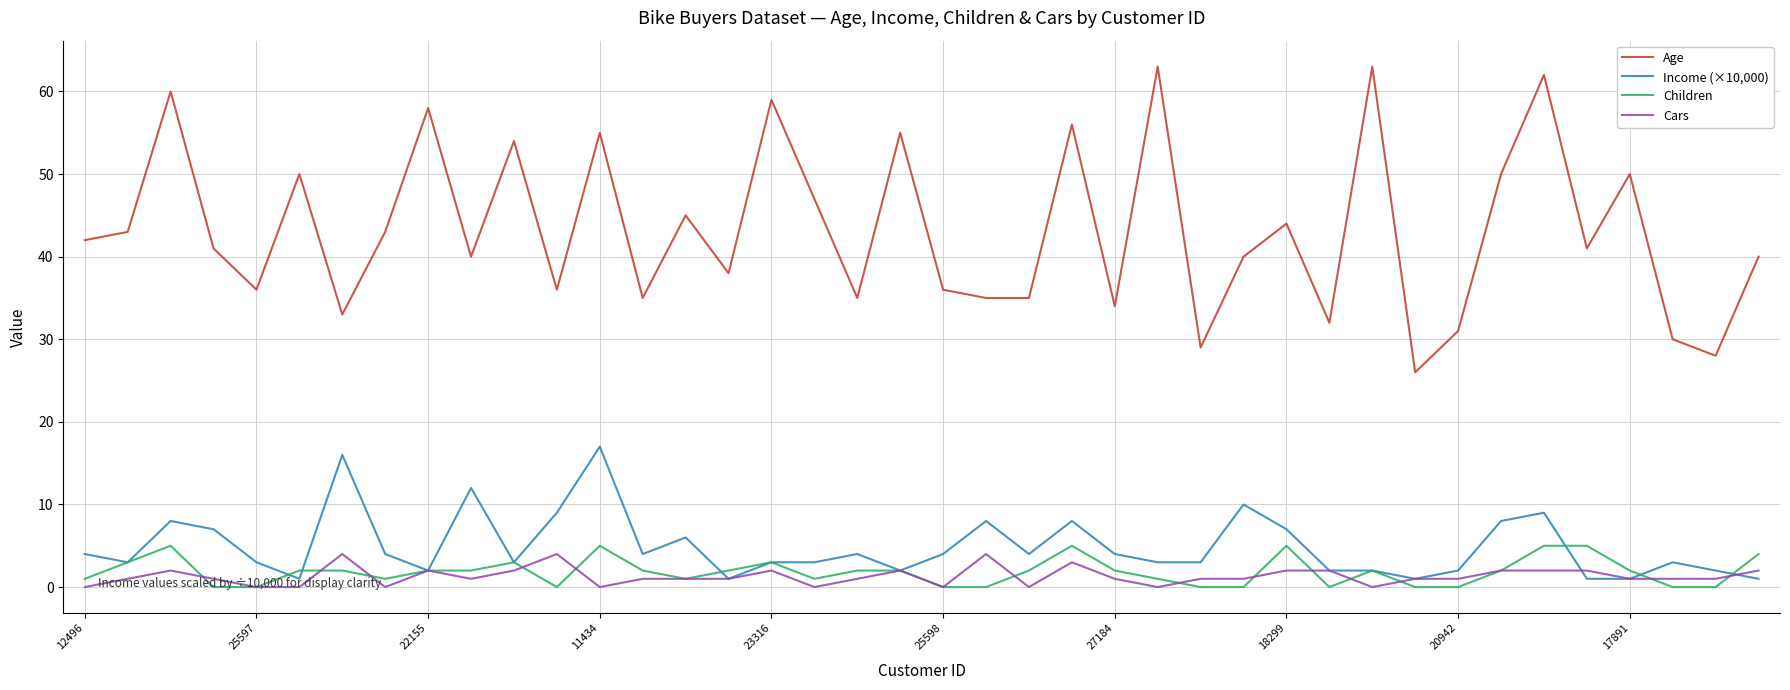

What is the maximum value shown in the chart?

63